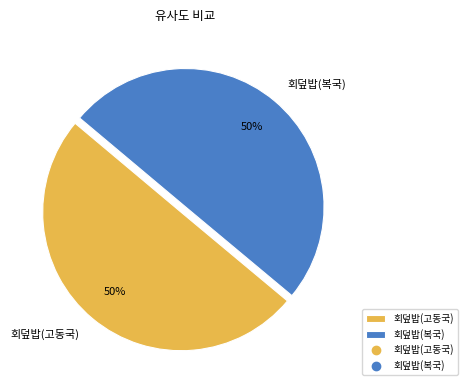

Do 회덮밥(고동국) and 회덮밥(복국) together represent more than half of the pie?

Yes